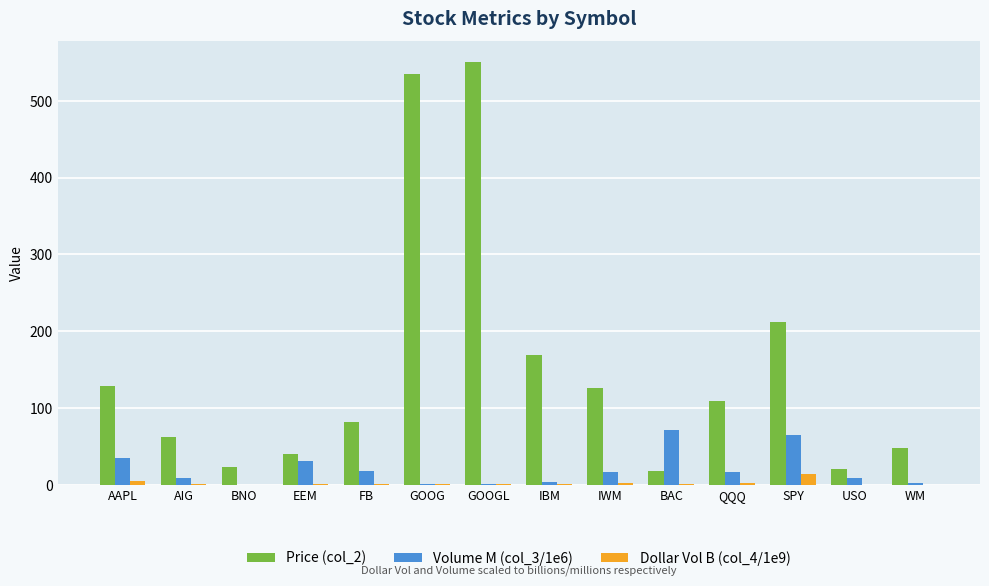

Is the value of Dollar Vol B (col_4/1e9) at FB greater than the value of Price (col_2) at BNO?

No